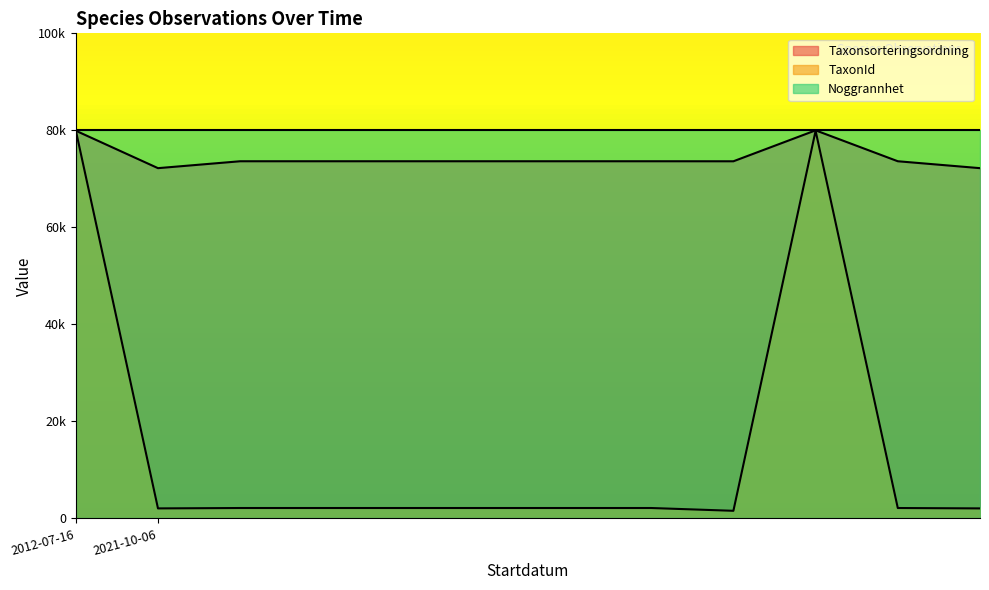

What is the maximum value for Taxonsorteringsordning?

80000.0